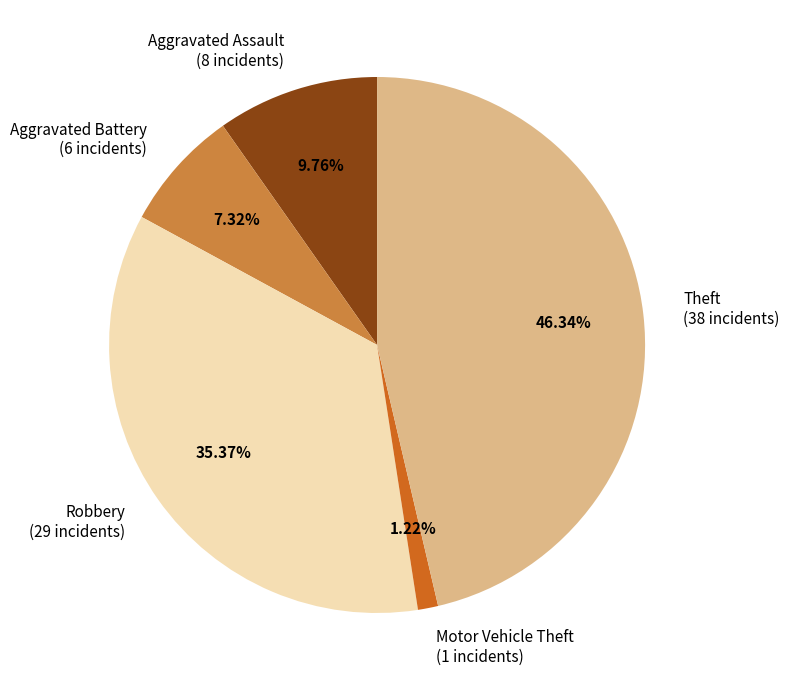

How many segments does this pie chart have?

5